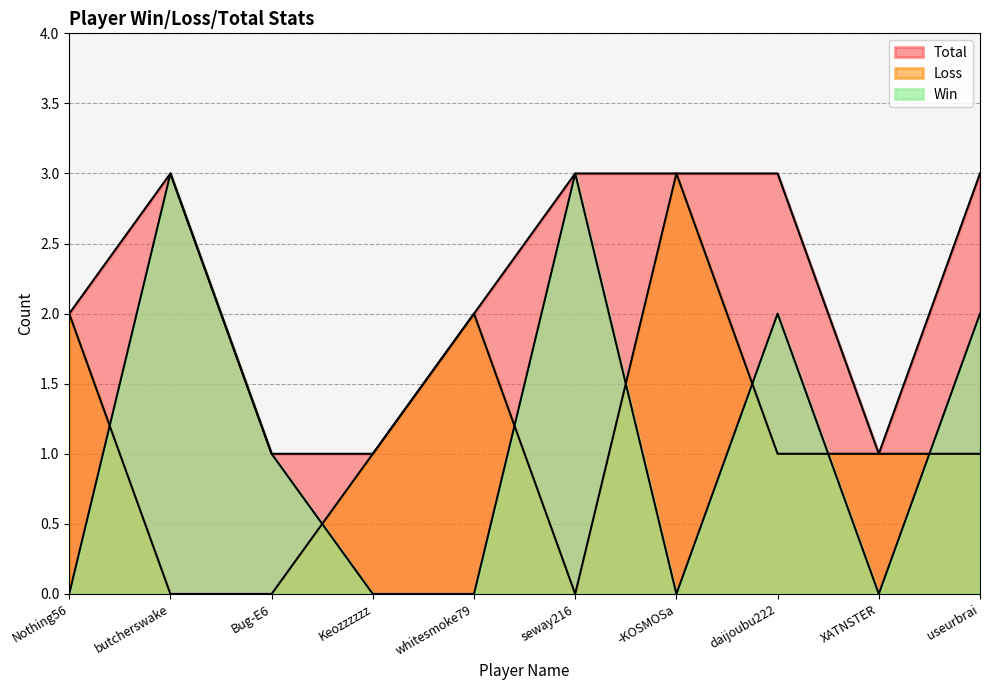

Where is Total nearest to the value 2?

Nothing56